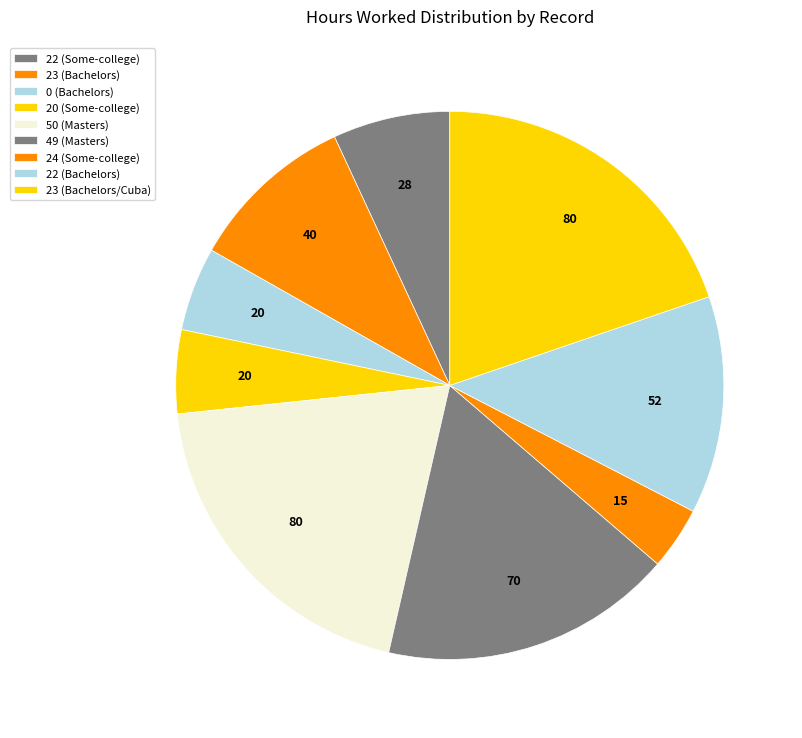

Is there a majority slice in this chart?

No